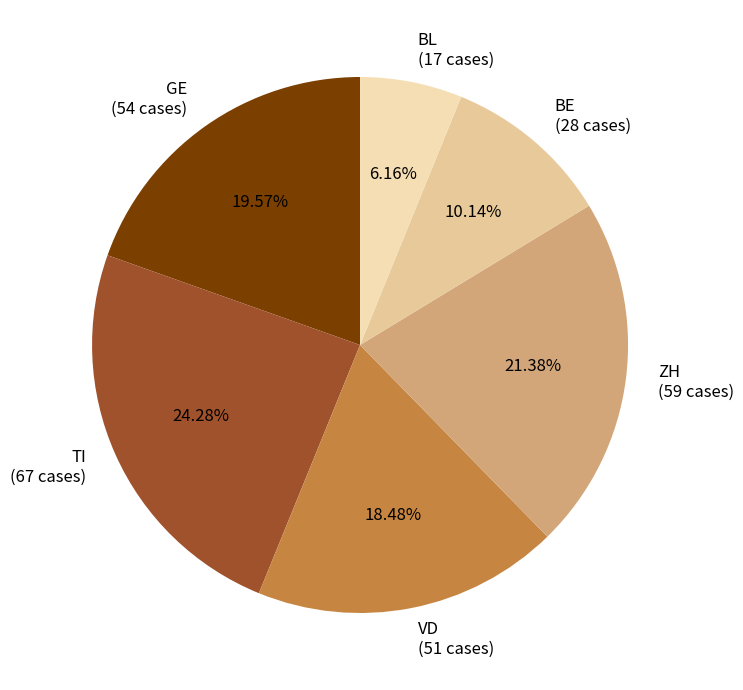

Does GE (54 cases) account for over 50% of the chart?

No